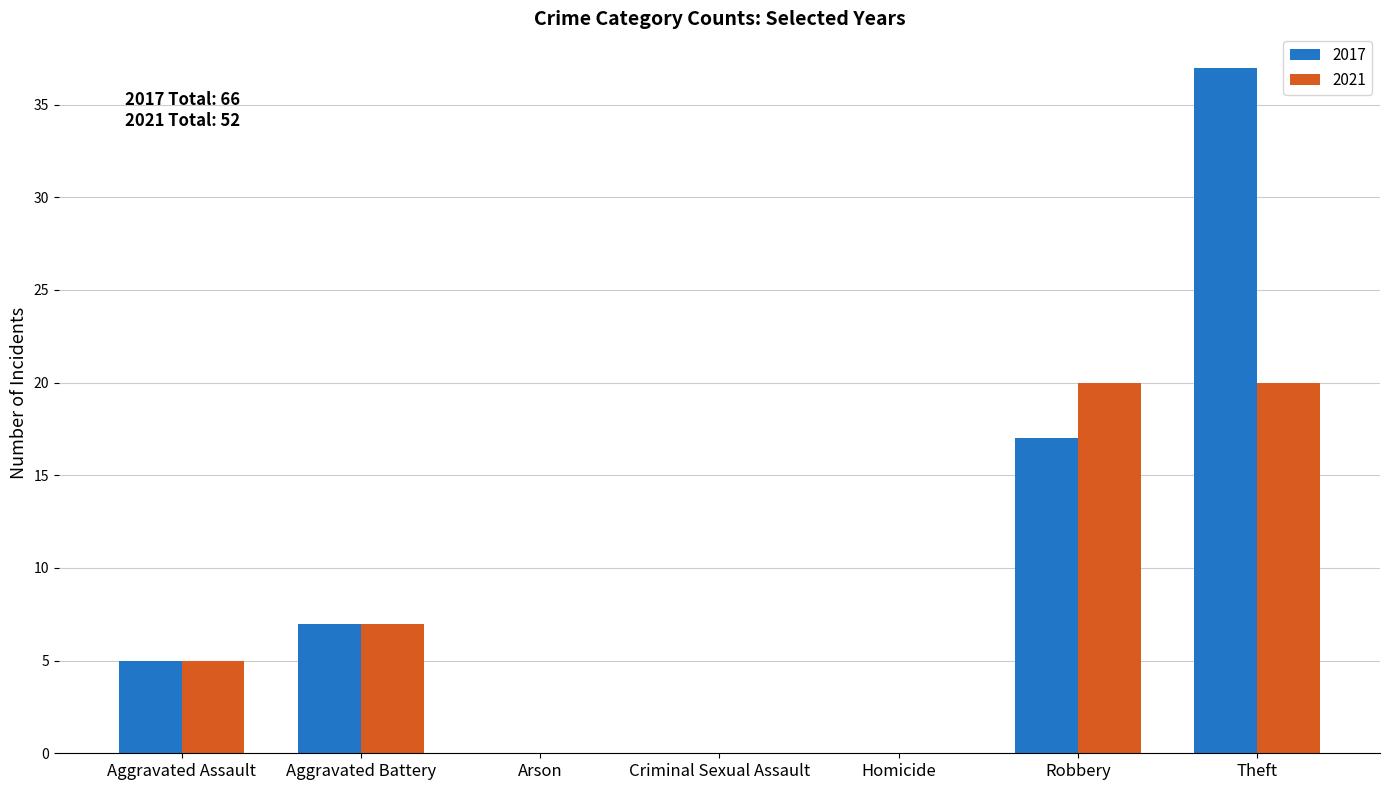

What is the sum of all 2021 values?

52